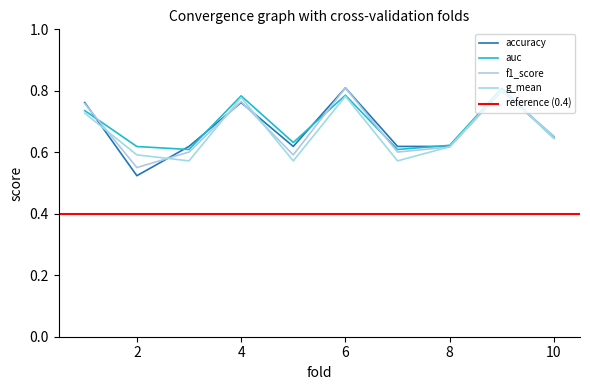

How many data points does each series have?

10